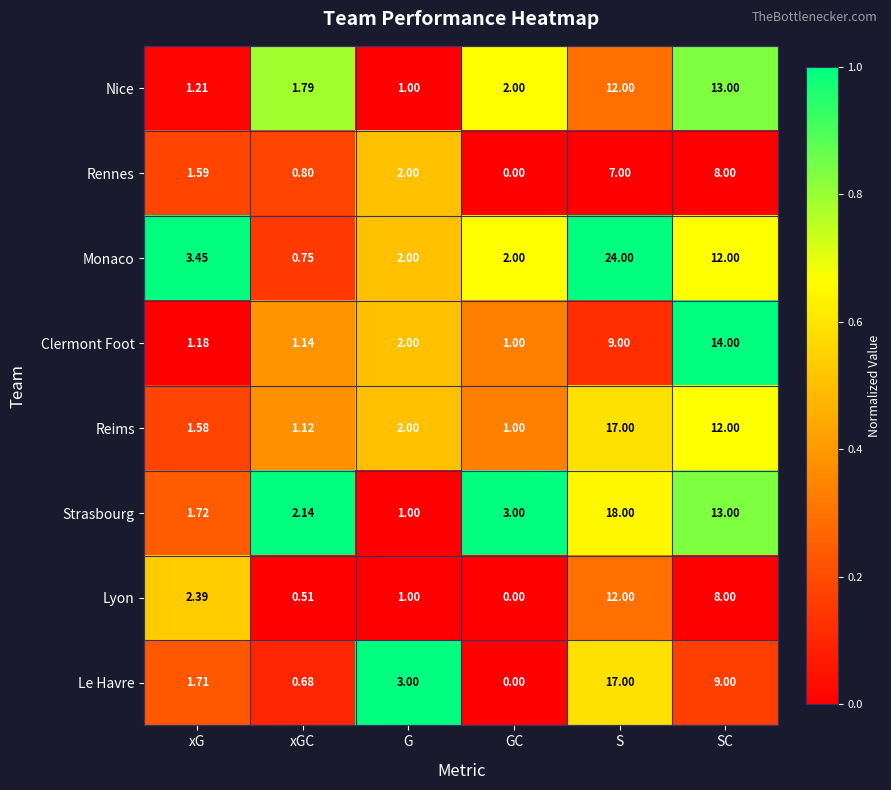

Which category has the lowest value in the Nice series?

G